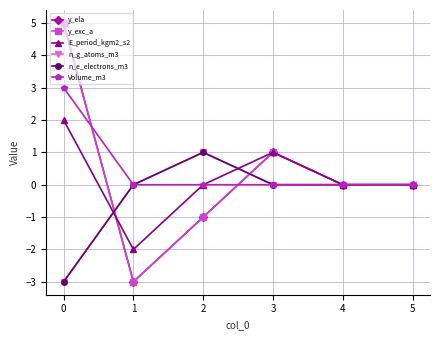

Is this an area chart (filled region under the line)?

No